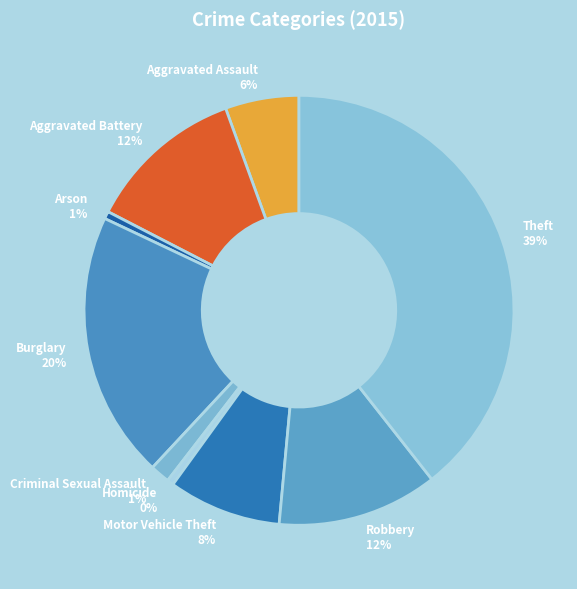

The Homicide slice represents 7% of the pie. True or false?

False